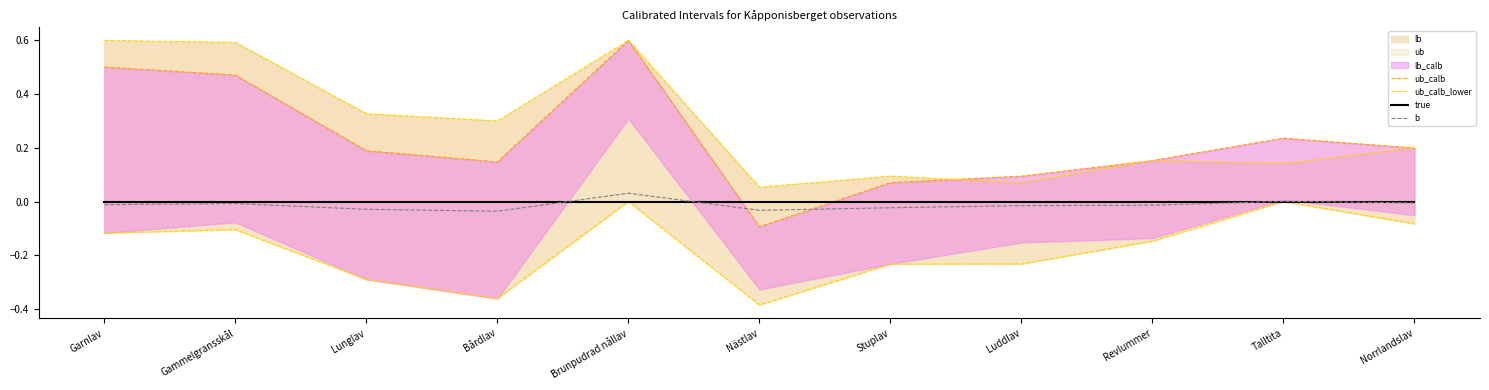

What position from the right is Nästlav?

6